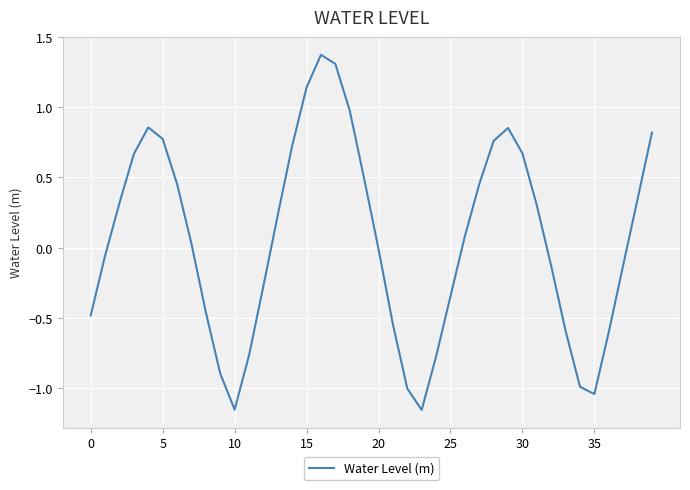

What is the maximum value shown in the chart?

1.4